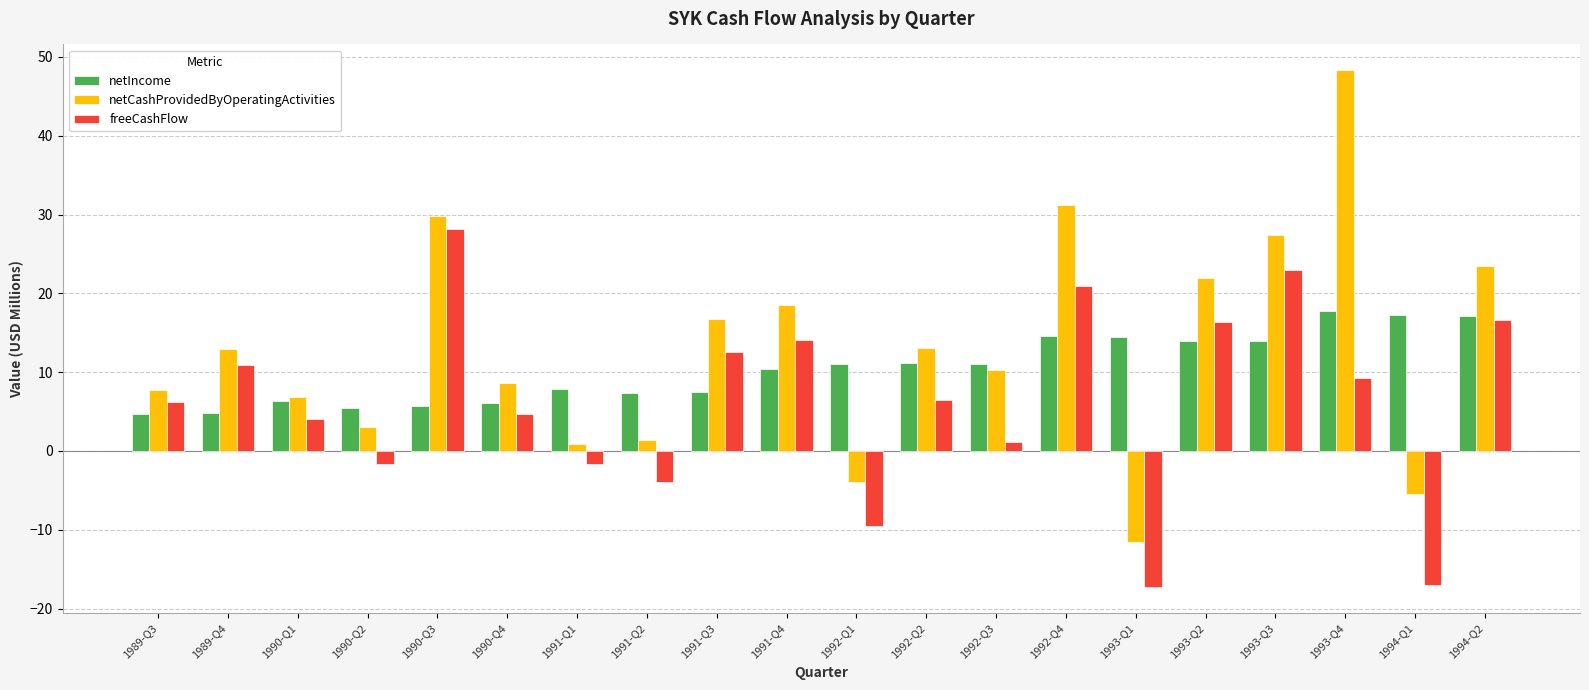

The freeCashFlow series shows -6.4 at 1991-Q2. True or false?

False